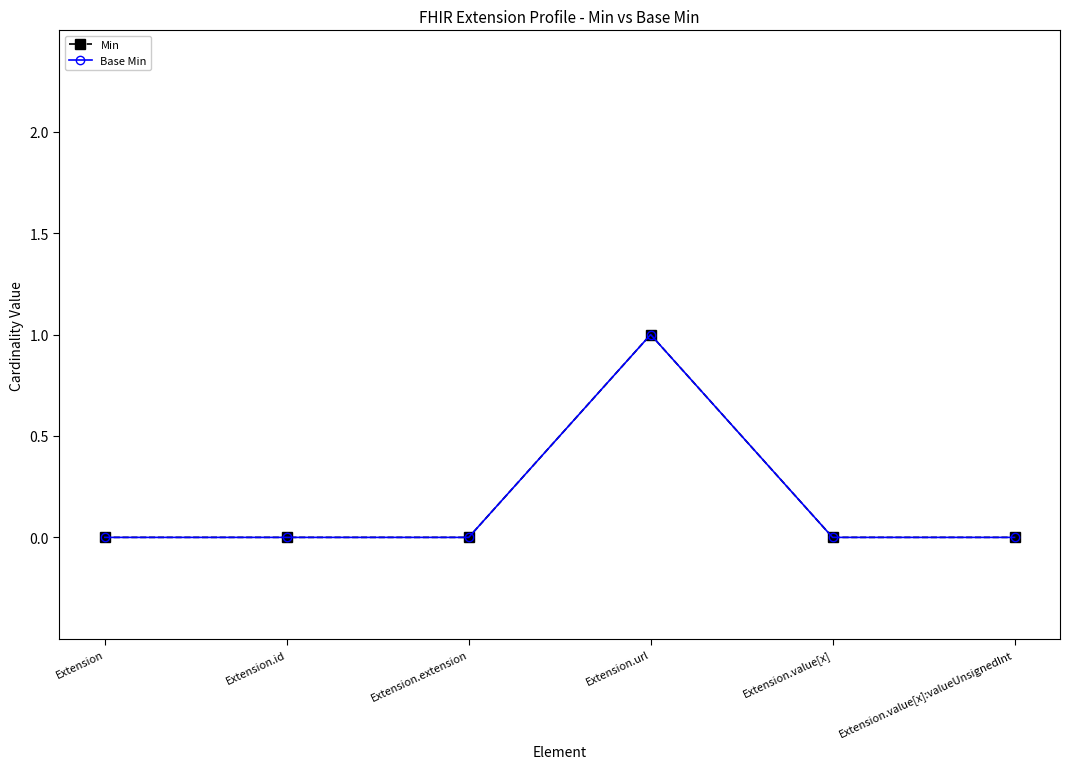

Is this an area chart (filled region under the line)?

No